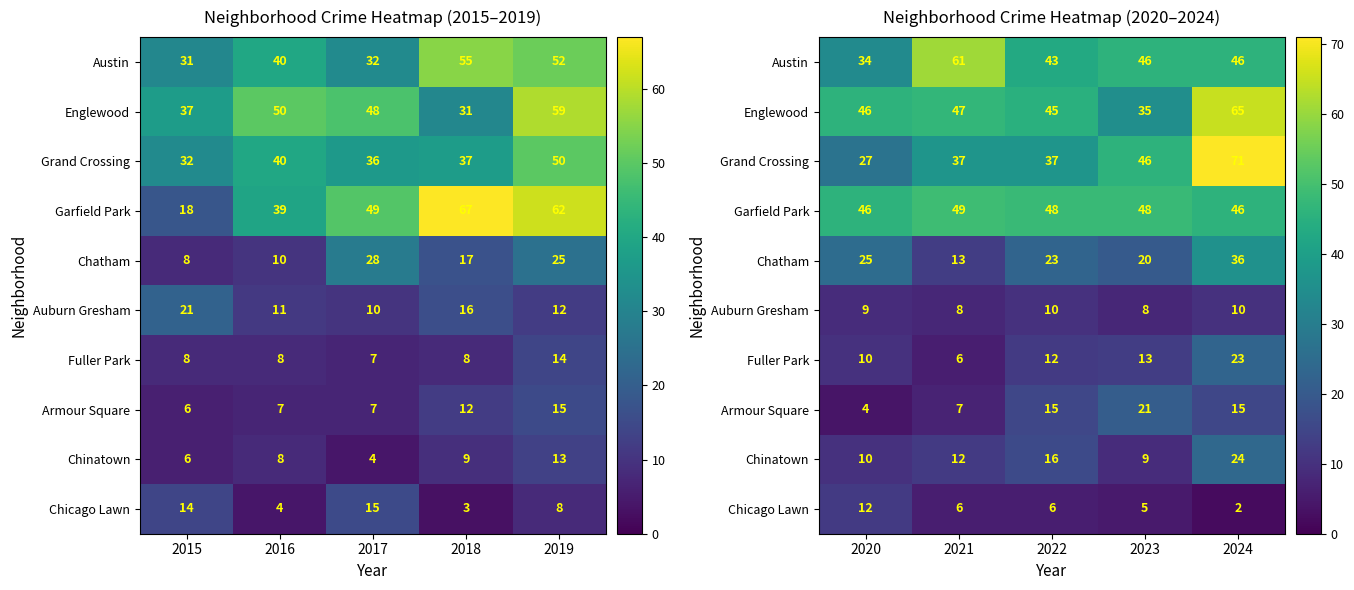

What is the difference between the maximum and minimum values in the Fuller Park series?

17